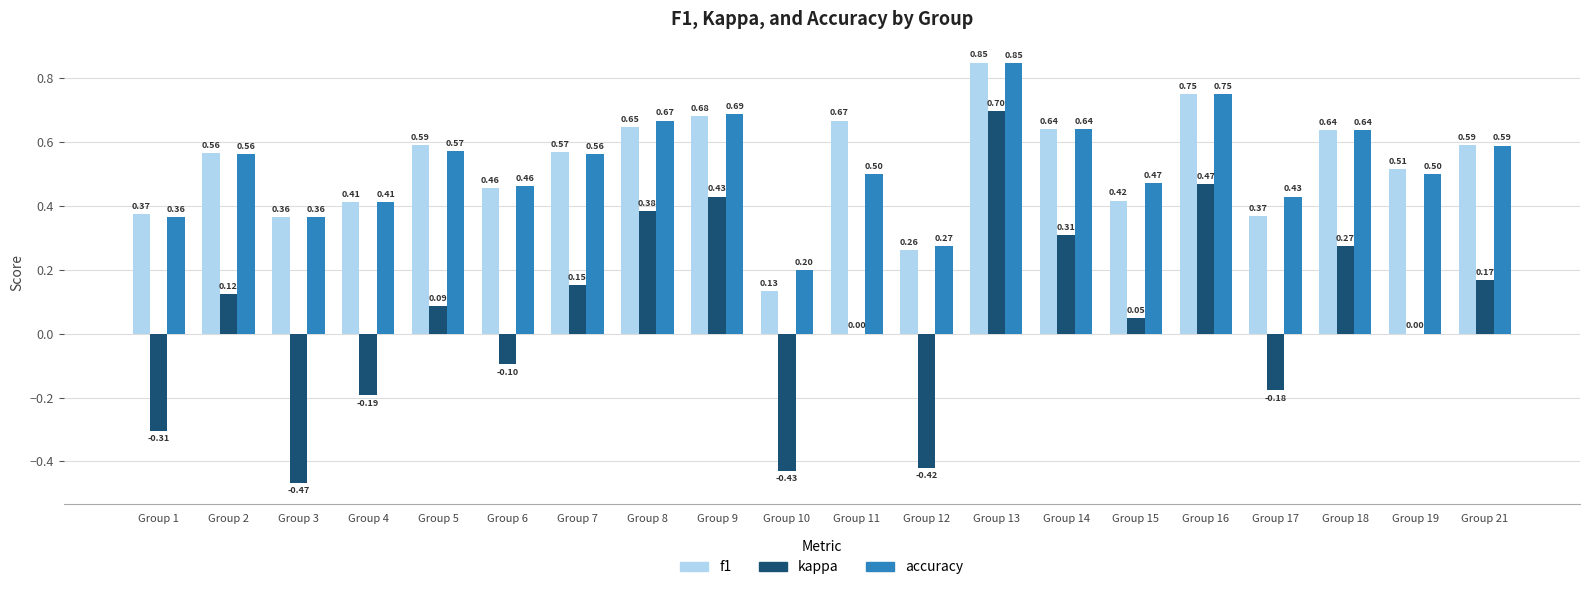

Between Group 10 and Group 17, which series saw the biggest shift?

kappa